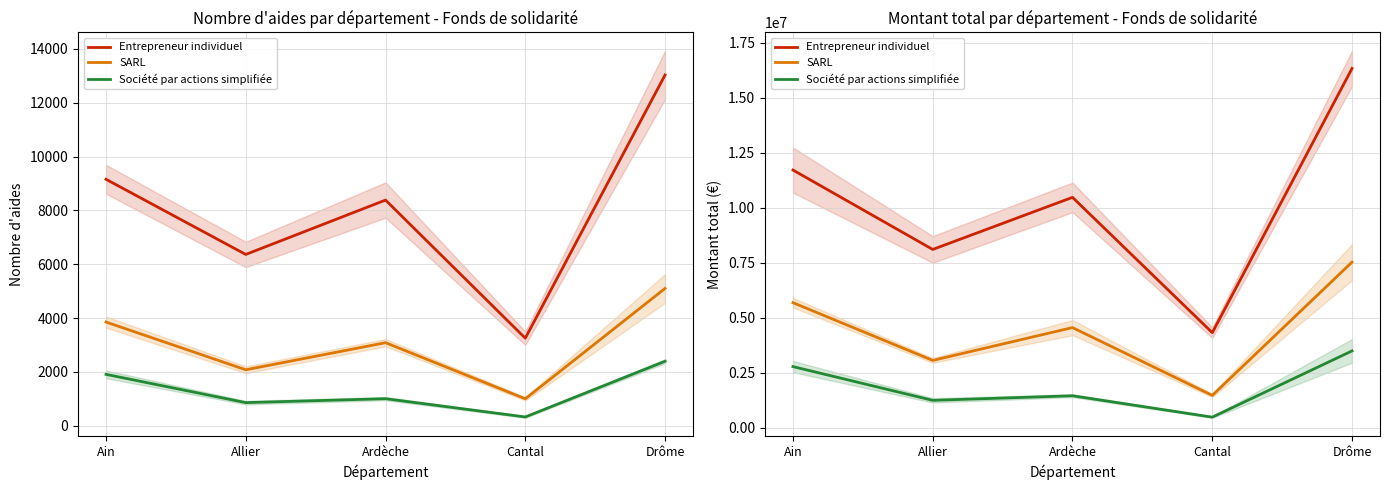

Rank the series by their maximum value, from highest to lowest.

Entrepreneur individuel, SARL, Société par actions simplifiée